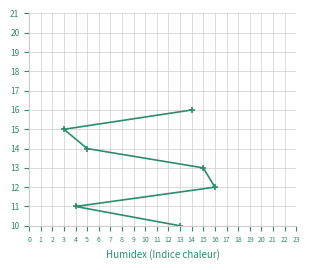

Count the number of values greater than 9.

7